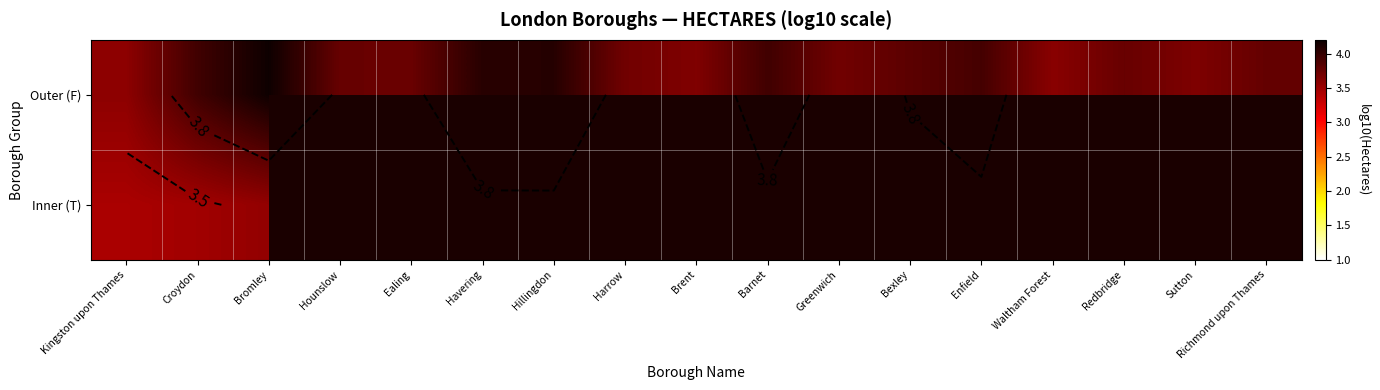

At which category is the sum across all series the highest?

Bromley